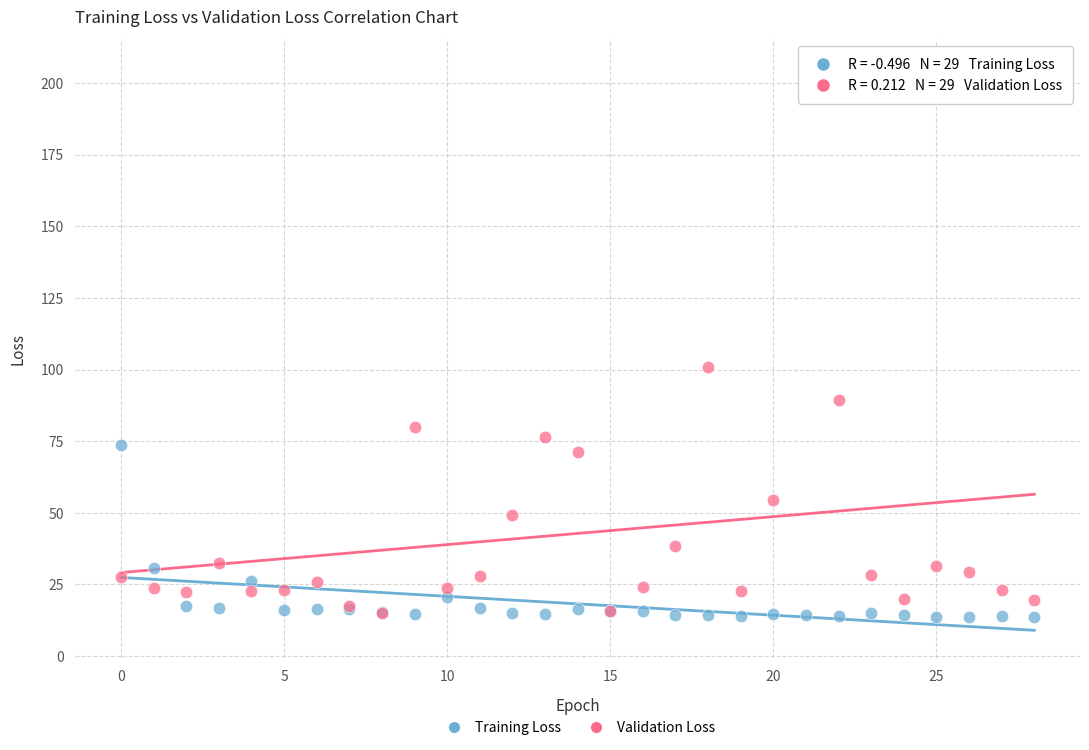

Across all series, what Y value is closest to 109?

100.8